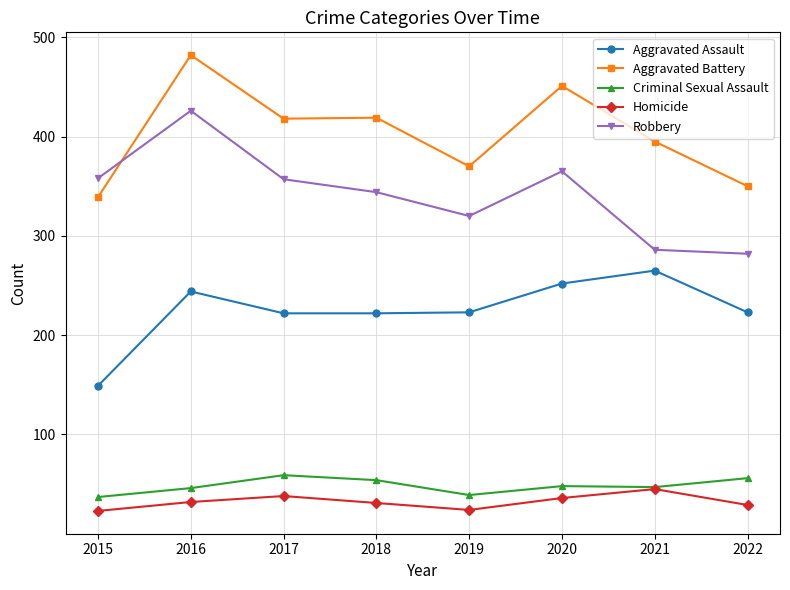

True or false: Aggravated Assault has more than 1 interior local peaks.

True